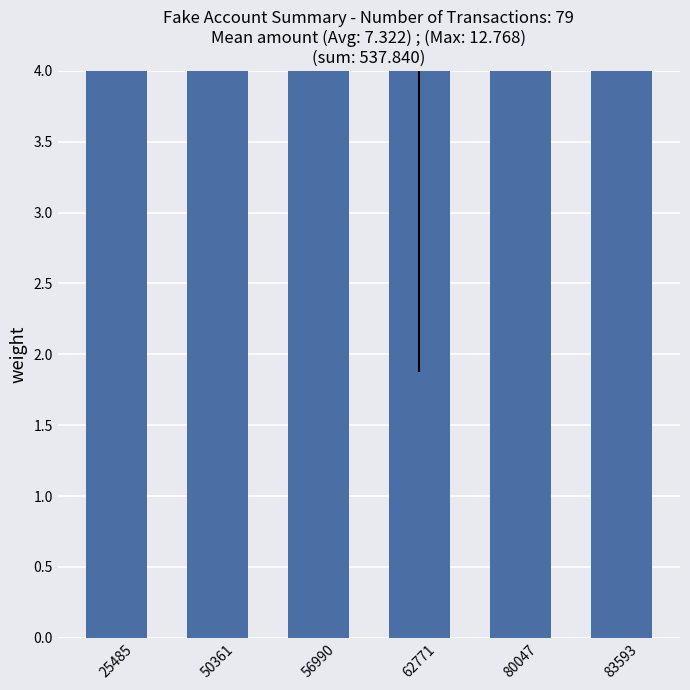

What is the change in value from 50361 to 62771?

+5.3